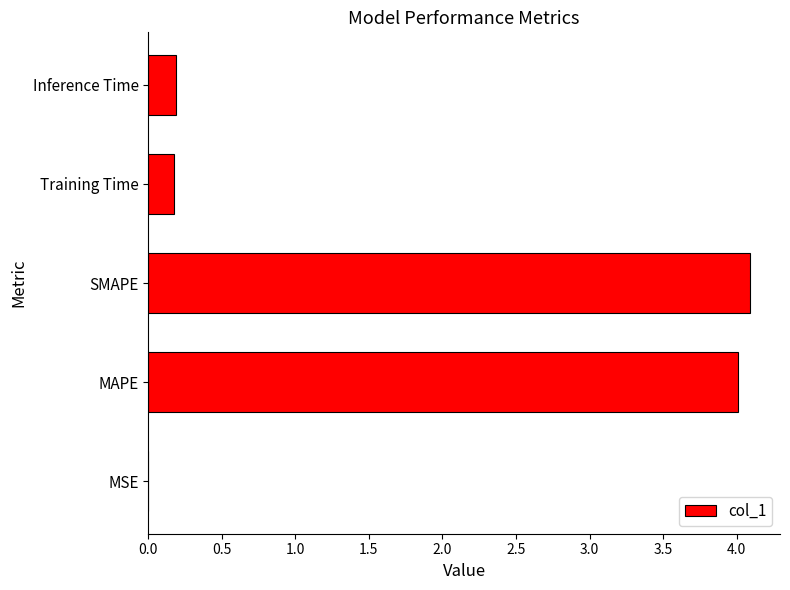

What is the sum of the values at SMAPE and Training Time?

4.3